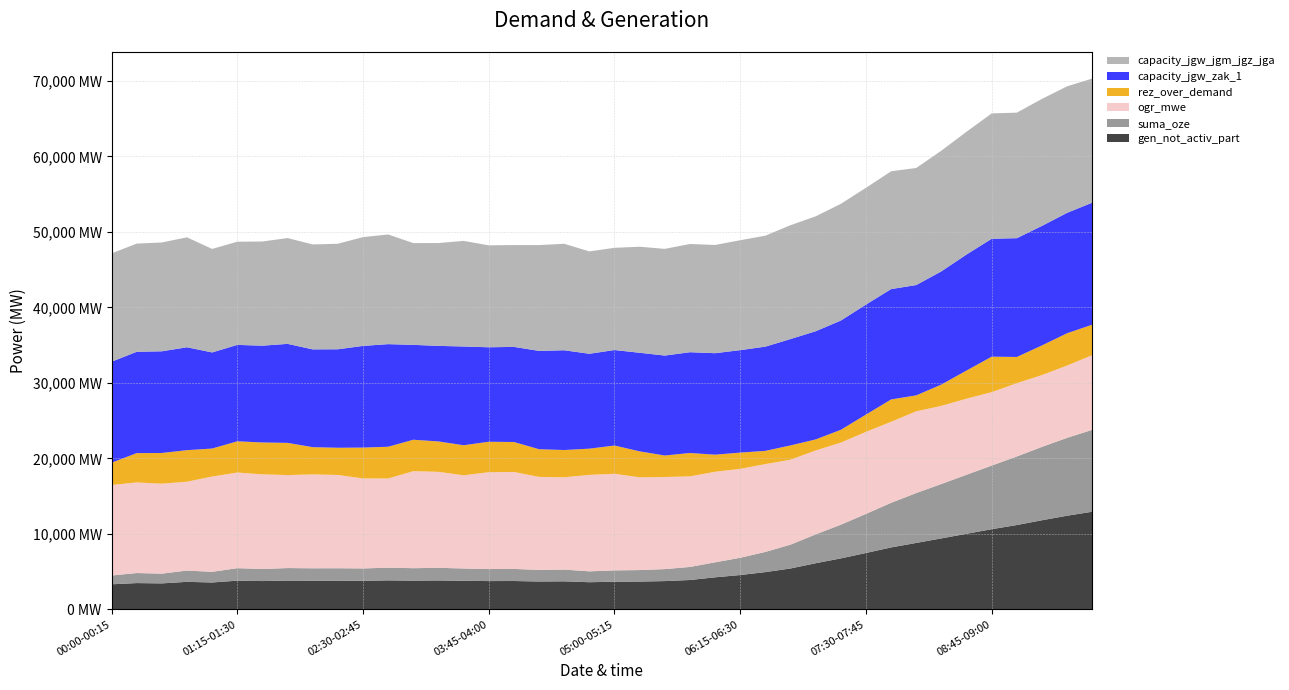

Reading left to right, transcribe all the data shown in this chart.

gen_not_activ_part: 3313	3476	3435	3640	3555	3797	3744	3805	3790	3793	3780	3833	3798	3824	3777	3741	3750	3685	3707	3590	3656	3676	3740	3883	4238	4543	4929	5411	6105	6746	7462	8198	8796	9396	10009	10614	11166	11802	12402	12930
suma_oze: 1165	1329	1288	1493	1411	1653	1600	1660	1645	1647	1634	1687	1650	1676	1630	1593	1601	1536	1558	1441	1502	1522	1587	1729	1983	2287	2674	3156	3822	4463	5178	5914	6609	7209	7822	8427	9084	9720	10320	10848
ogr_mwe: 11991	12003	11922	11773	12623	12668	12536	12321	12435	12358	11924	11808	12853	12714	12347	12833	12848	12322	12230	12779	12795	12290	12204	12000	11999	11777	11639	11256	11114	10877	10870	10731	10829	10350	10075	9730	9707	9514	9577	9897
rez_over_demand: 2952	3886	4067	4181	3711	4140	4226	4265	3611	3607	4089	4209	4166	4028	3983	4032	3969	3667	3610	3474	3746	3441	2845	3099	2266	2156	1752	1890	1468	1696	2289	2962	2111	2825	3732	4701	3475	3929	4281	4036
capacity_jgw_zak_1: 13381	13423	13472	13631	12732	12774	12822	13118	12957	13047	13471	13595	12570	12660	13084	12518	12599	13029	13217	12572	12652	13061	13243	13351	13447	13574	13808	14095	14332	14474	14577	14620	14618	15001	15372	15621	15740	15837	15952	16168
capacity_jgw_jgm_jgz_jga: 14348	14336	14417	14566	13715	13670	13803	14018	13903	13980	14415	14530	13485	13624	13991	13506	13491	14017	14109	13560	13544	14048	14135	14339	14339	14562	14700	15083	15224	15462	15469	15608	15510	15989	16264	16609	16631	16825	16762	16442